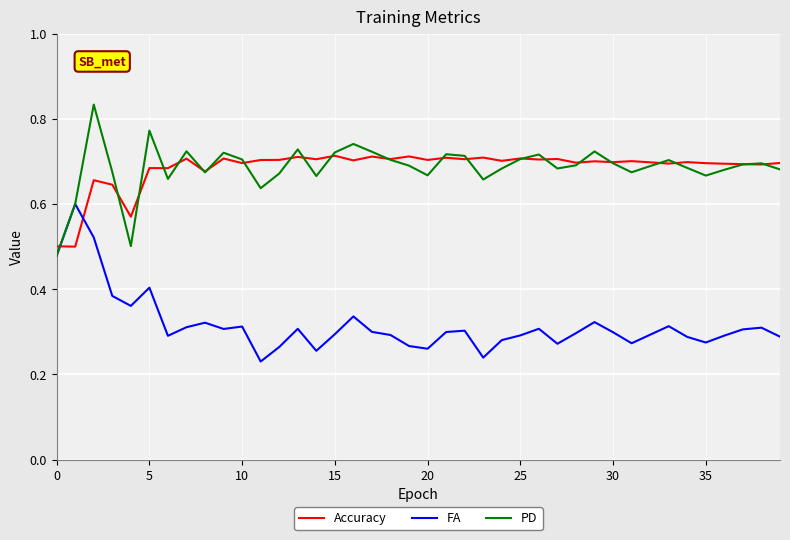

List the series in order of their peak value, lowest first.

FA, Accuracy, PD